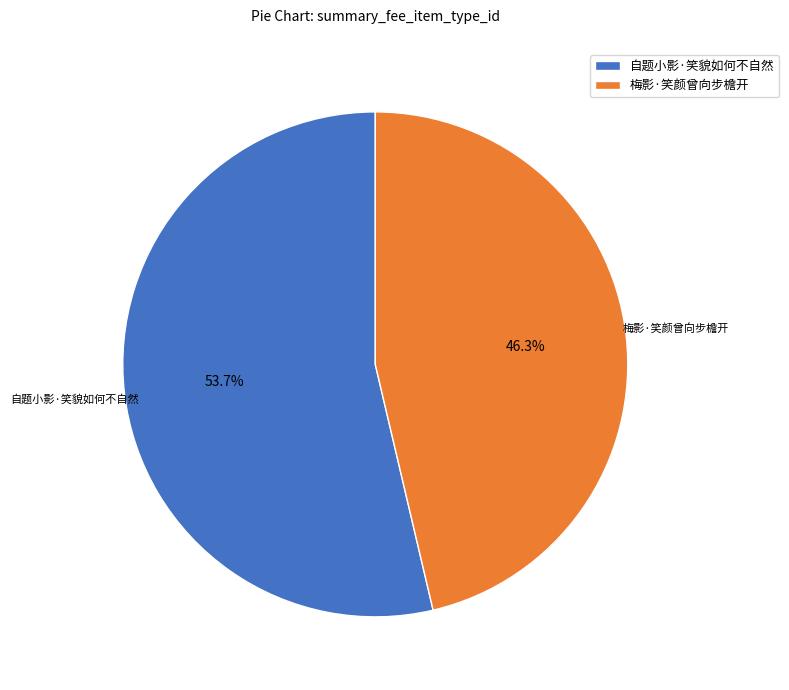

To the nearest percent, what portion does 自题小影·笑貌如何不自然 represent?

54%